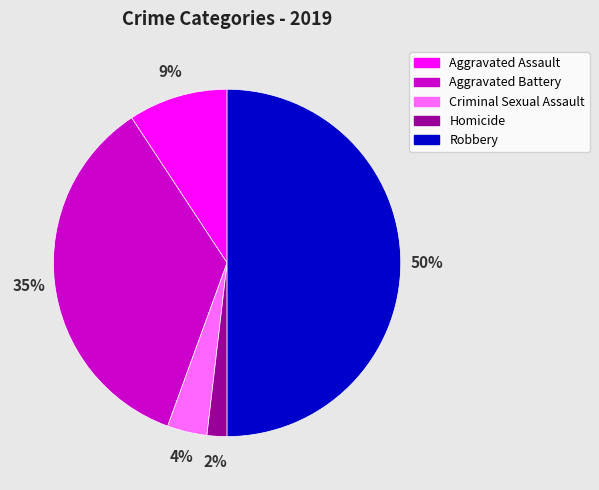

Between Homicide and Aggravated Battery, which is larger?

Aggravated Battery